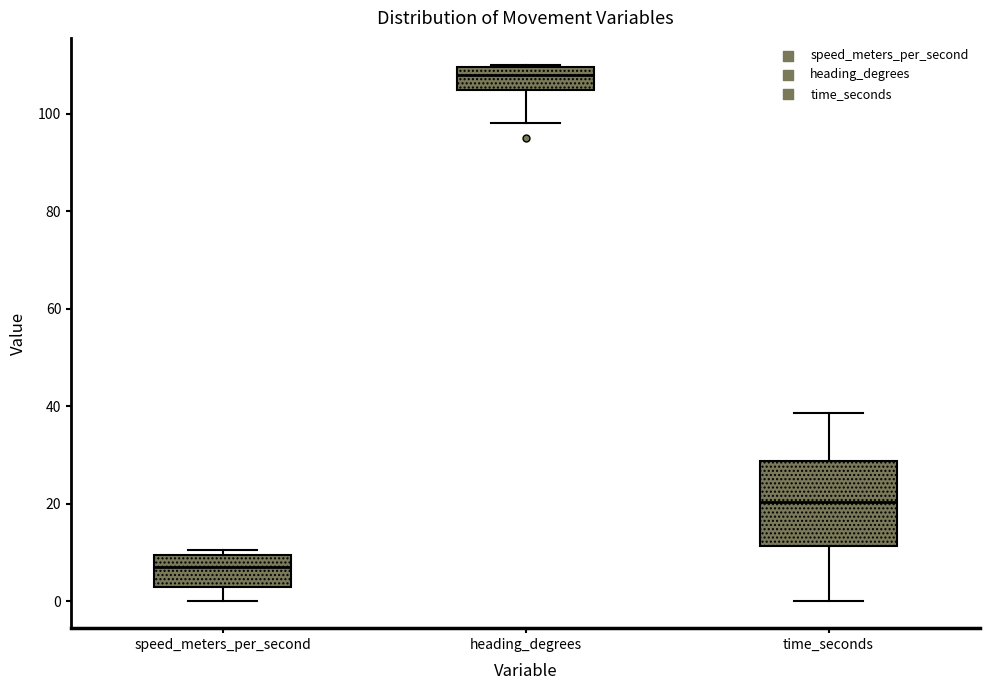

Where does the lower whisker of the box for time_seconds end on the y-axis? The values are not printed on the chart, so give them approximately, as read against the axis.

0